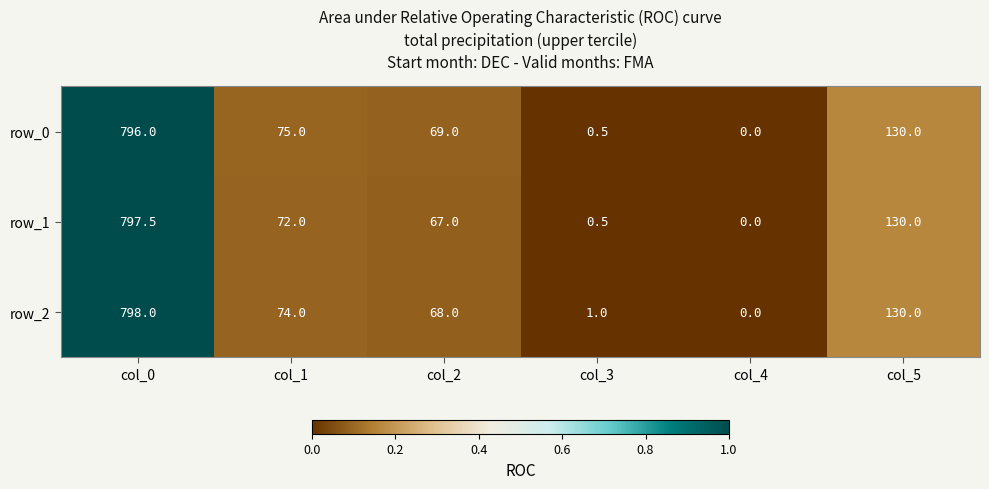

Between col_1 and col_5, which series saw the biggest shift?

row_1